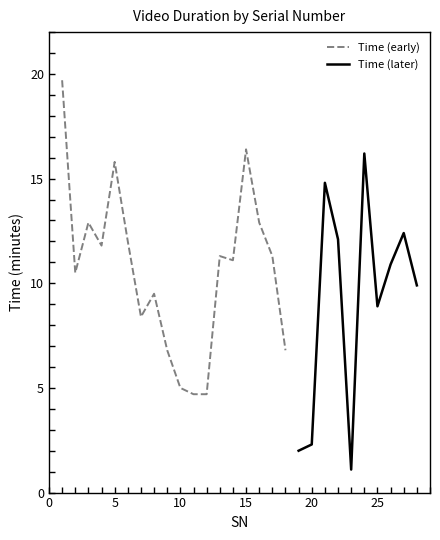

Read the value at 26.

10.9